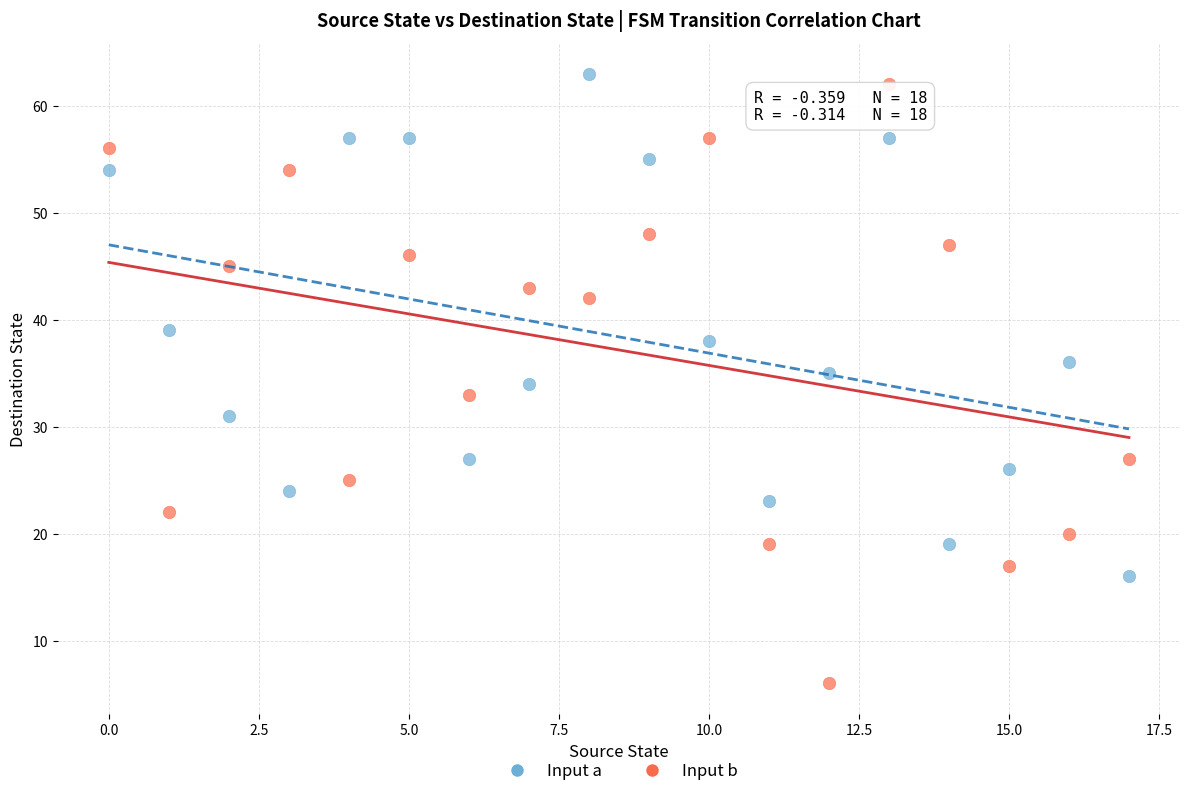

Which series contains the highest Y value?

Input a